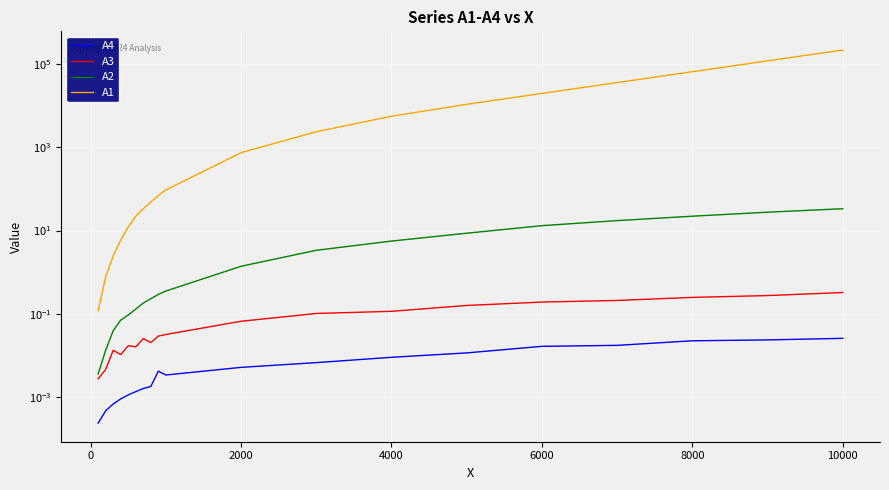

True or false: A2 and A3 cross at least once.

False